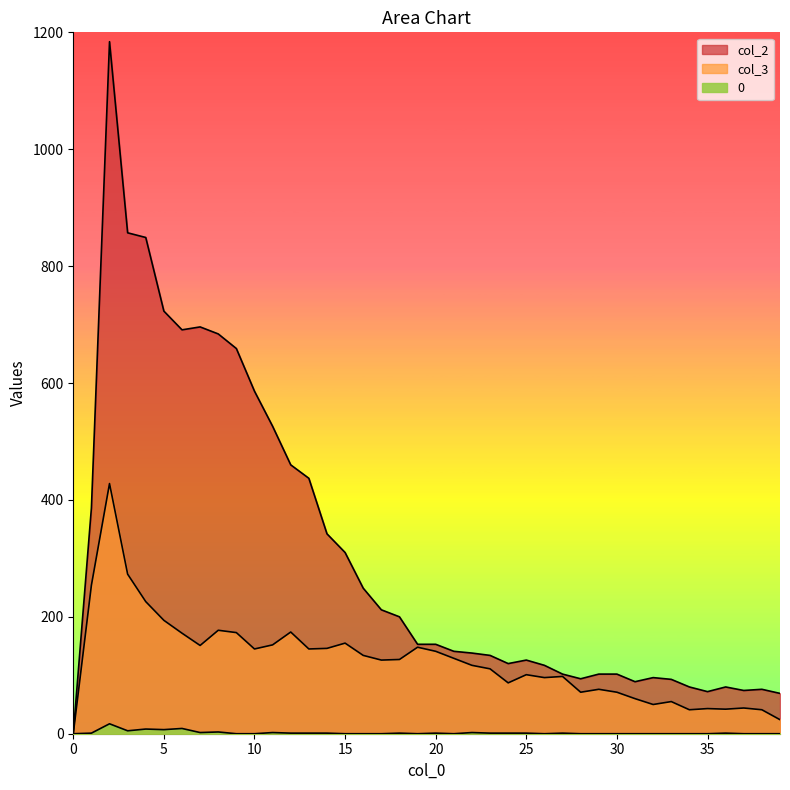

Reading left to right, list all the values displayed in this chart.

0: 0=0	1=1	2=17	3=5	4=8	5=7	6=9	7=2	8=3	9=0	10=0	11=2	12=1	13=1	14=1	15=0	16=0	17=0	18=1	19=0	20=1	21=0	22=2	23=1	24=1	25=1	26=0	27=1	28=0	29=0	30=0	31=0	32=0	33=0	34=0	35=0	36=1	37=0	38=0	39=0
col_3: 0=0	1=254	2=428	3=273	4=226	5=194	6=172	7=151	8=177	9=173	10=145	11=152	12=174	13=145	14=146	15=155	16=134	17=126	18=127	19=148	20=141	21=129	22=117	23=111	24=87	25=101	26=96	27=98	28=71	29=76	30=71	31=60	32=50	33=55	34=41	35=43	36=42	37=44	38=41	39=24
col_2: 0=0	1=386	2=1184	3=857	4=849	5=723	6=691	7=696	8=684	9=659	10=586	11=526	12=460	13=437	14=342	15=310	16=249	17=212	18=200	19=153	20=153	21=141	22=138	23=134	24=120	25=126	26=117	27=102	28=94	29=102	30=102	31=89	32=96	33=93	34=80	35=72	36=80	37=74	38=76	39=69